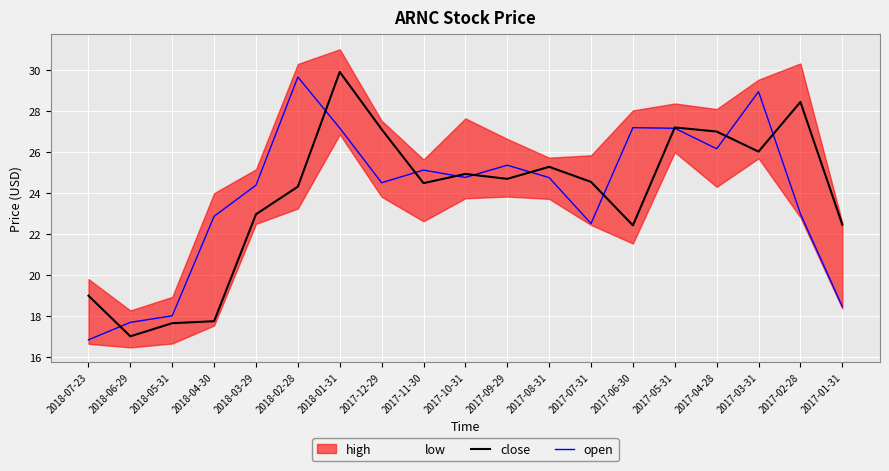

Which series has the widest spread of values?

close